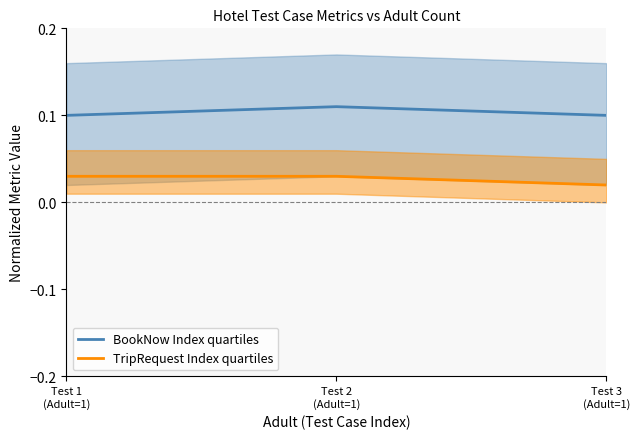

At how many categories does at least one series exceed 0?

3